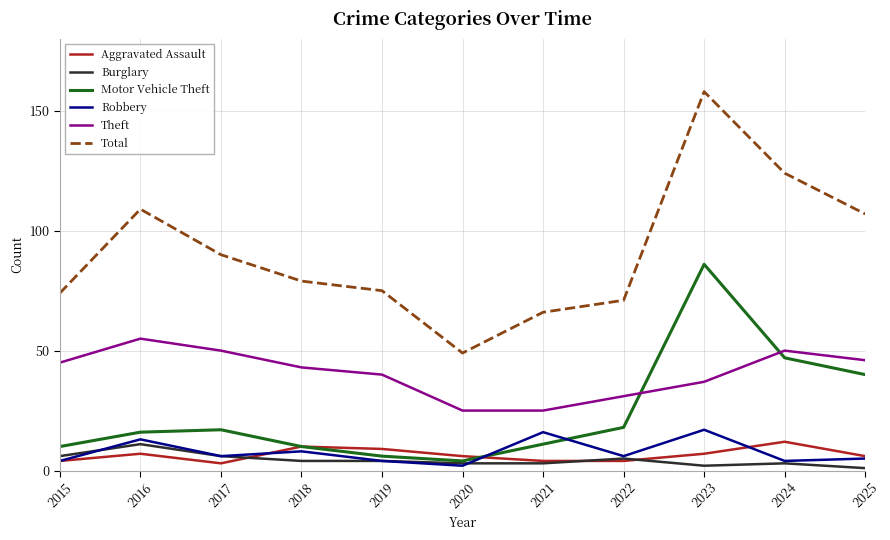

Is the value of Theft at 2022 greater than the value of Burglary at 2024?

Yes